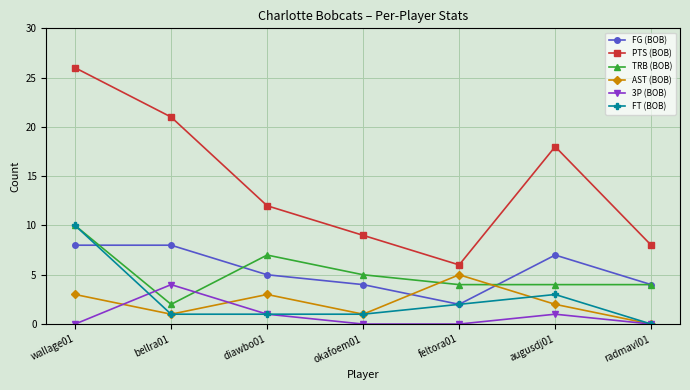

Does the chart display data point markers on the line(s)?

Yes